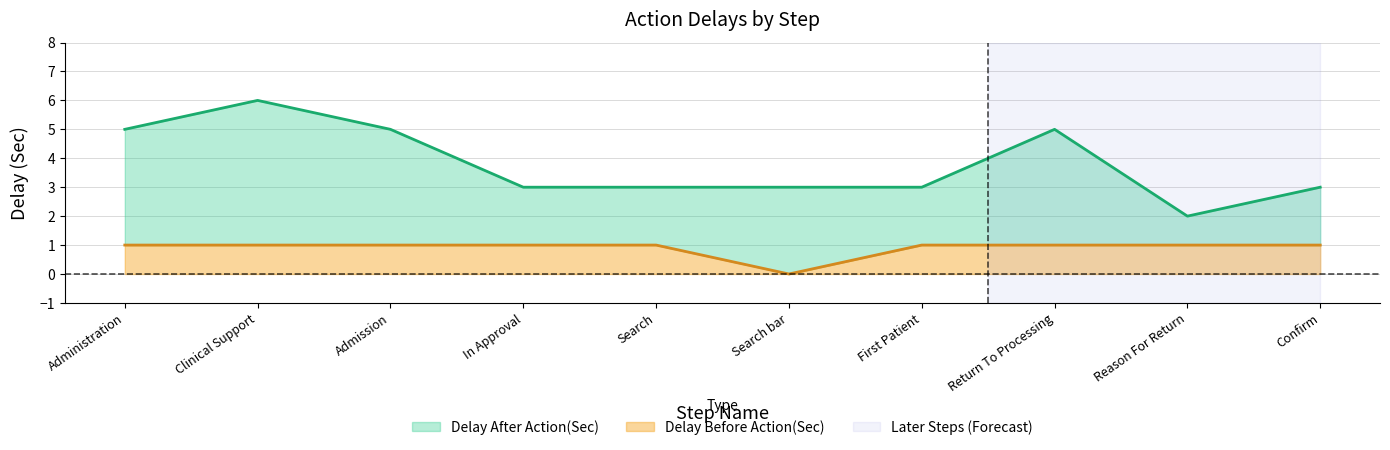

What is the average value of the Delay Before Action(Sec) series?

1